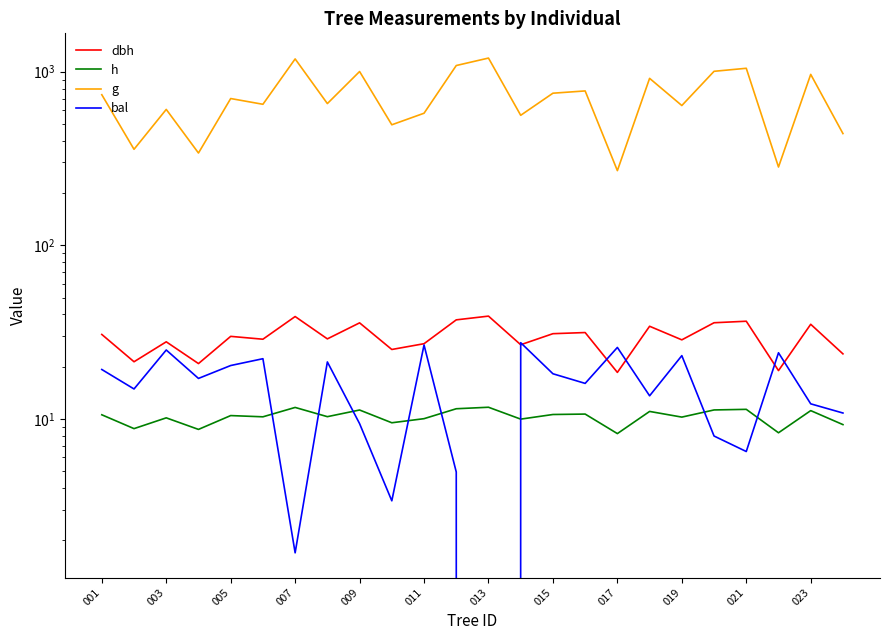

What are all the series names shown in the legend?

dbh, h, g, bal